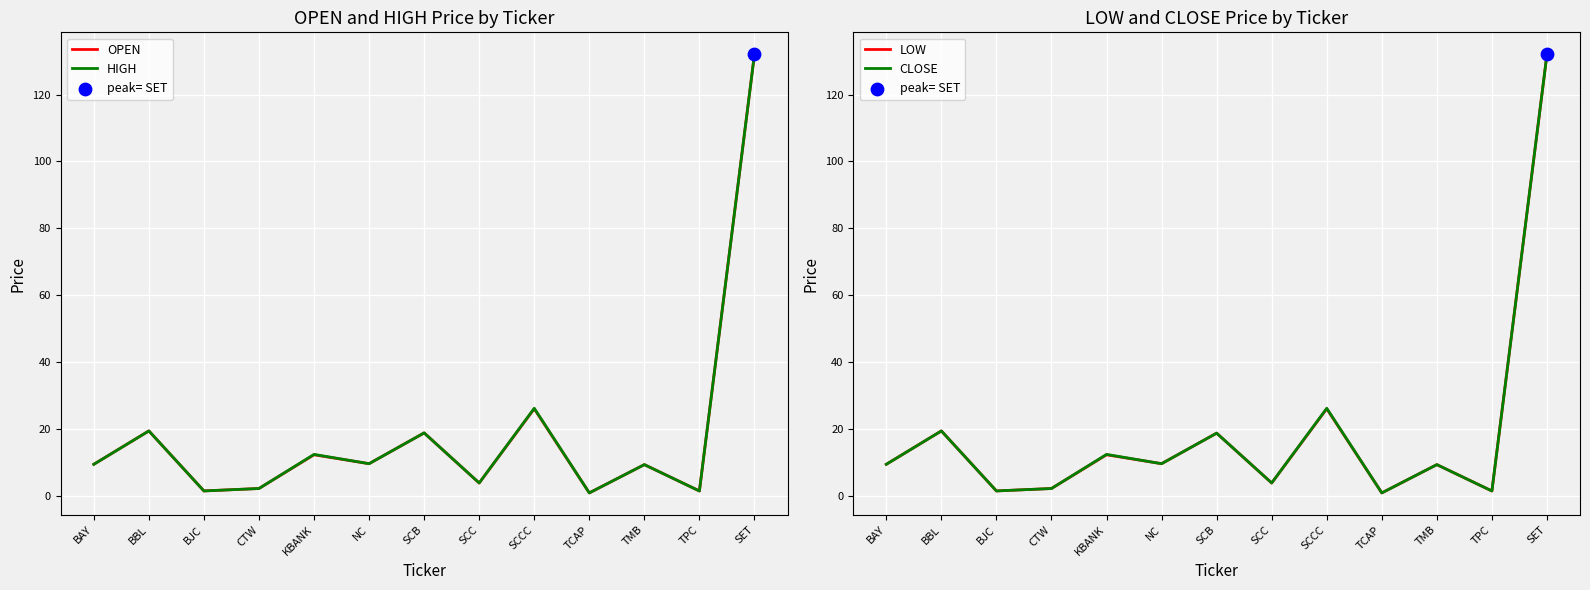

What are all the series names shown in the legend?

OPEN, HIGH, LOW, CLOSE